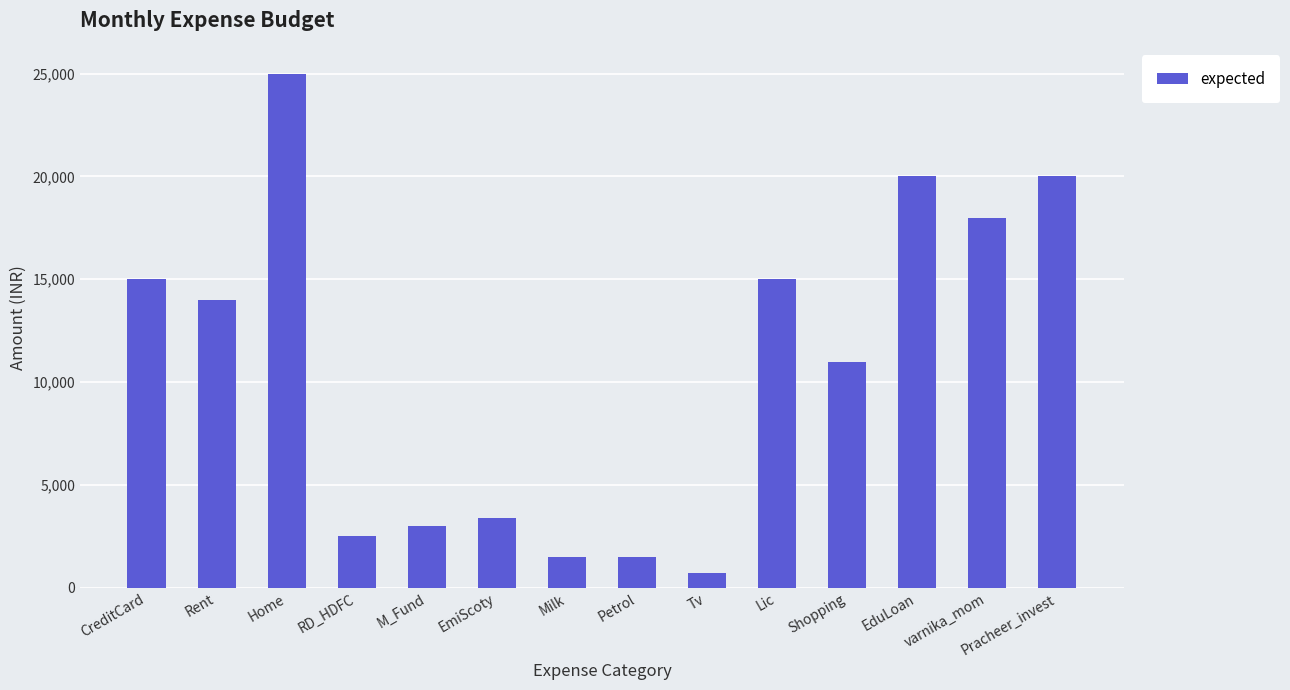

Which has a higher value, Rent or Home?

Home